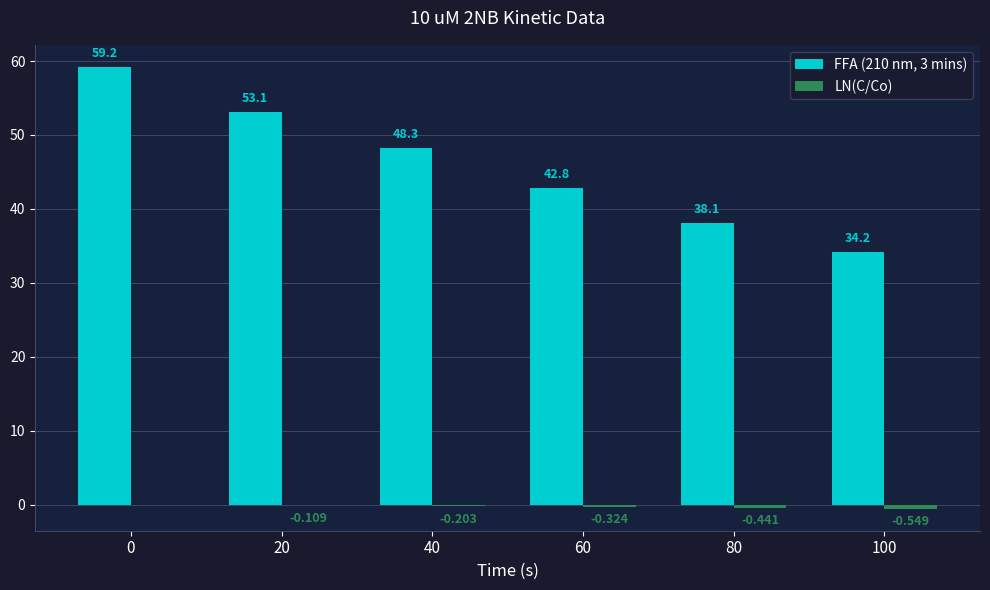

What is the lowest value of the LN(C/Co) series?

-0.5